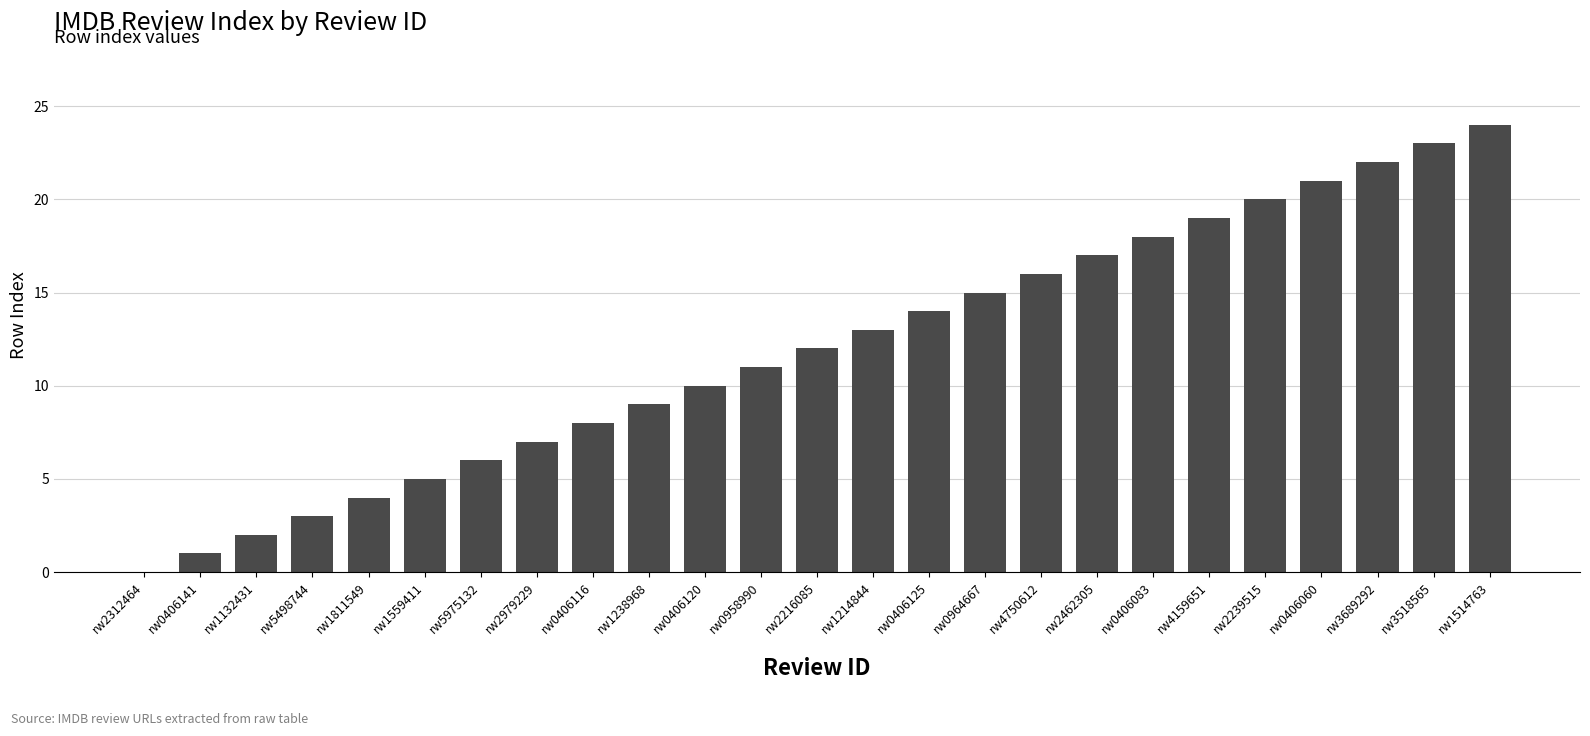

Is it true that the value at rw3518565 is 32?

False